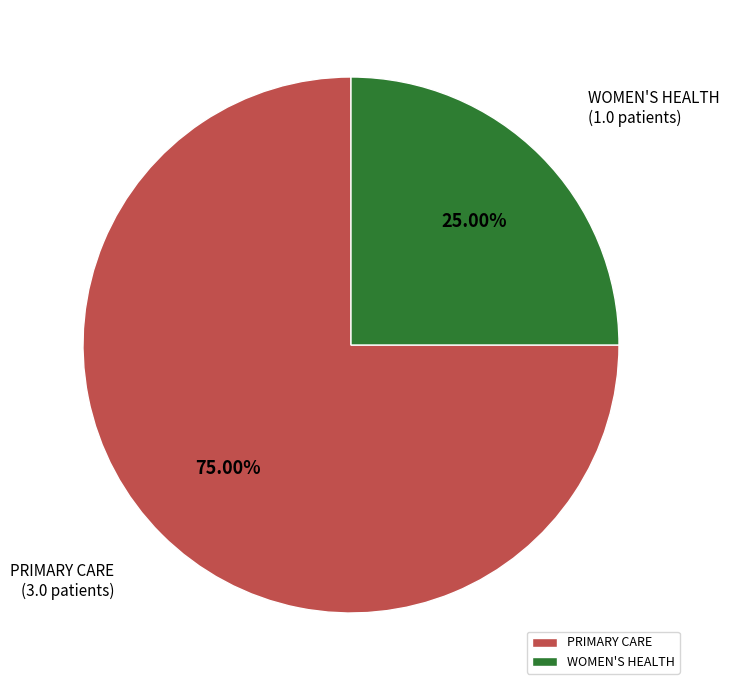

Rank the categories by value from highest to lowest.

PRIMARY CARE, WOMEN'S HEALTH